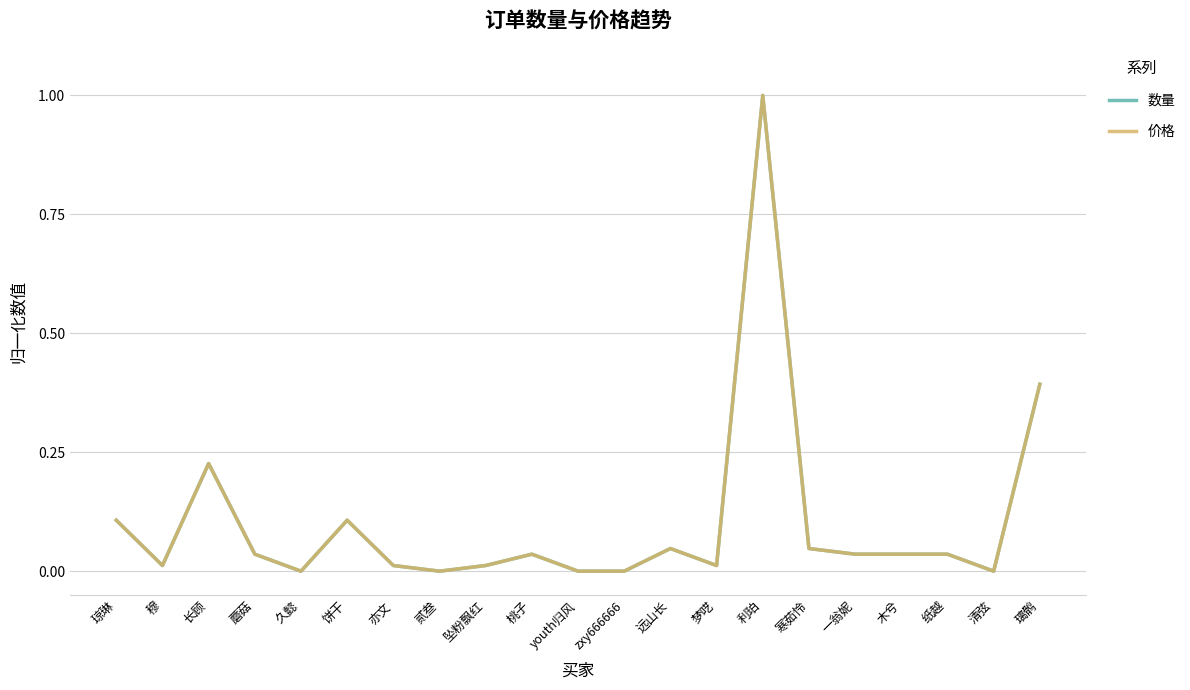

Is it true that 数量 equals 0.0 at 亦文?

True